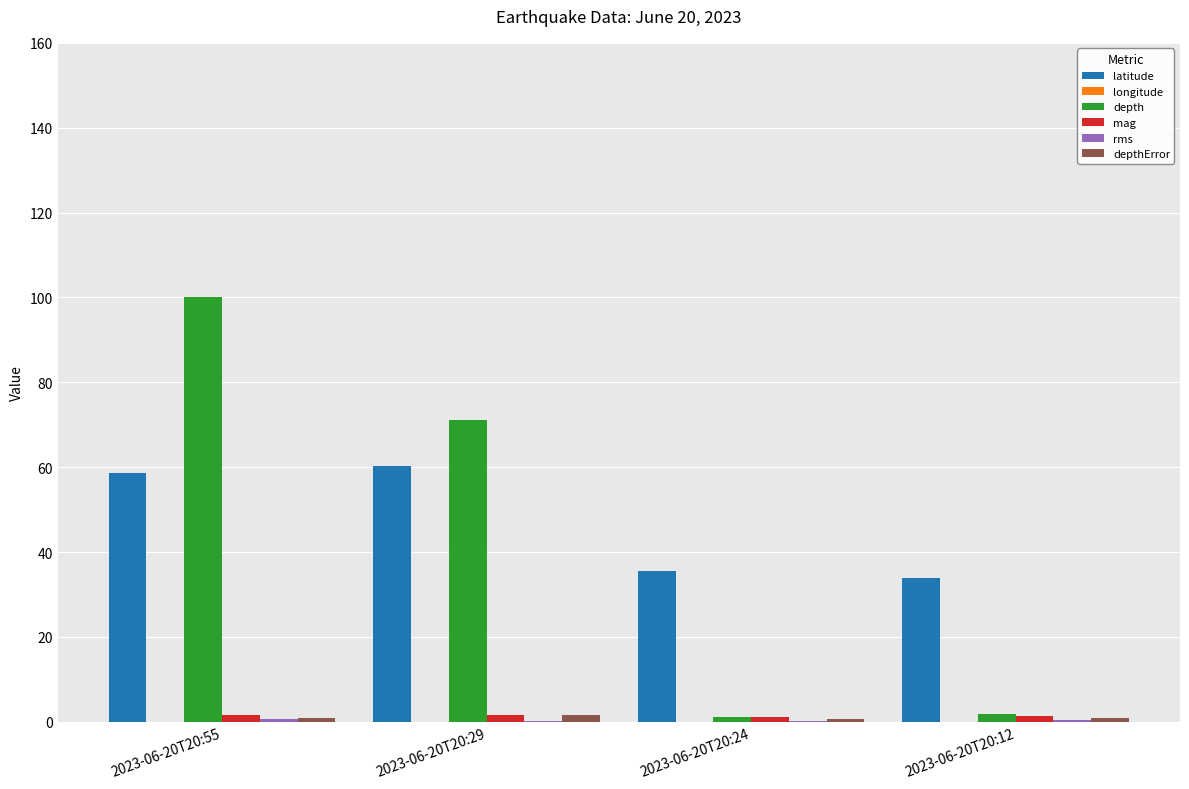

Is it true that mag equals 2.3 at 2023-06-20T20:29?

False